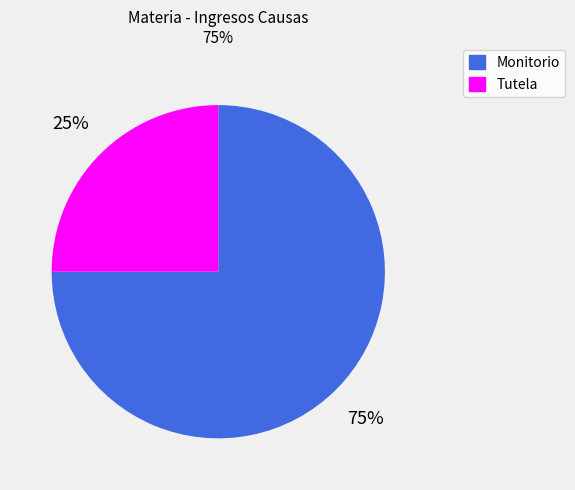

To the nearest percent, what is the difference between the largest and smallest slice percentages?

50%